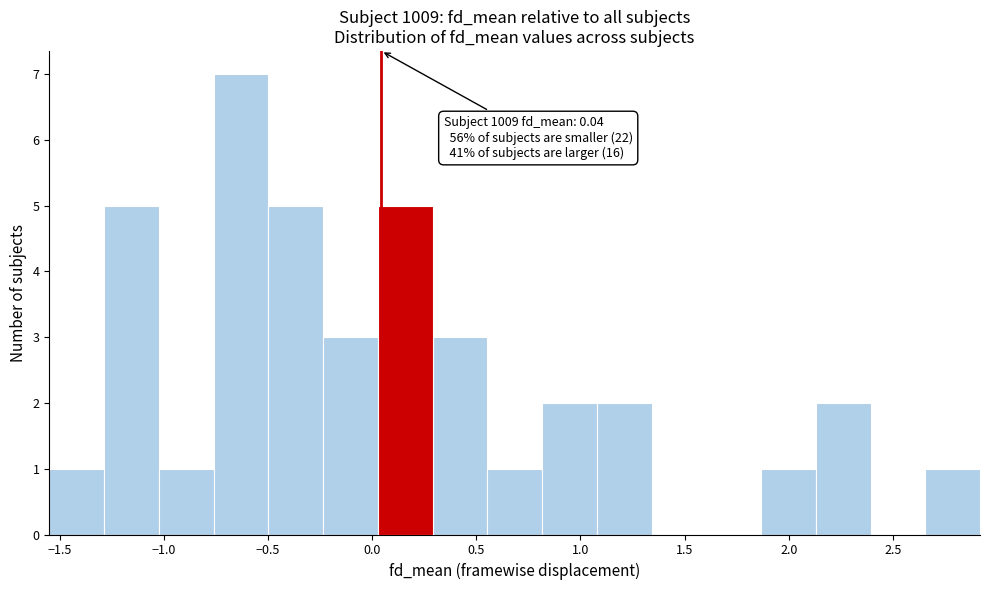

Which range on the x-axis has the tallest bar?

-0.75 to -0.50